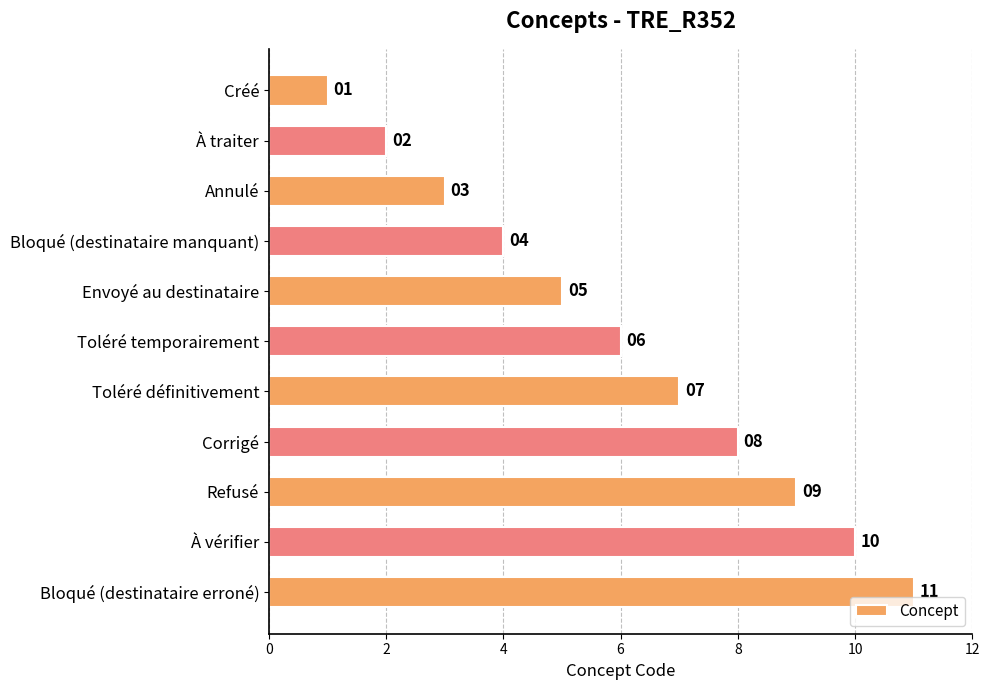

What position from the top is Corrigé?

8